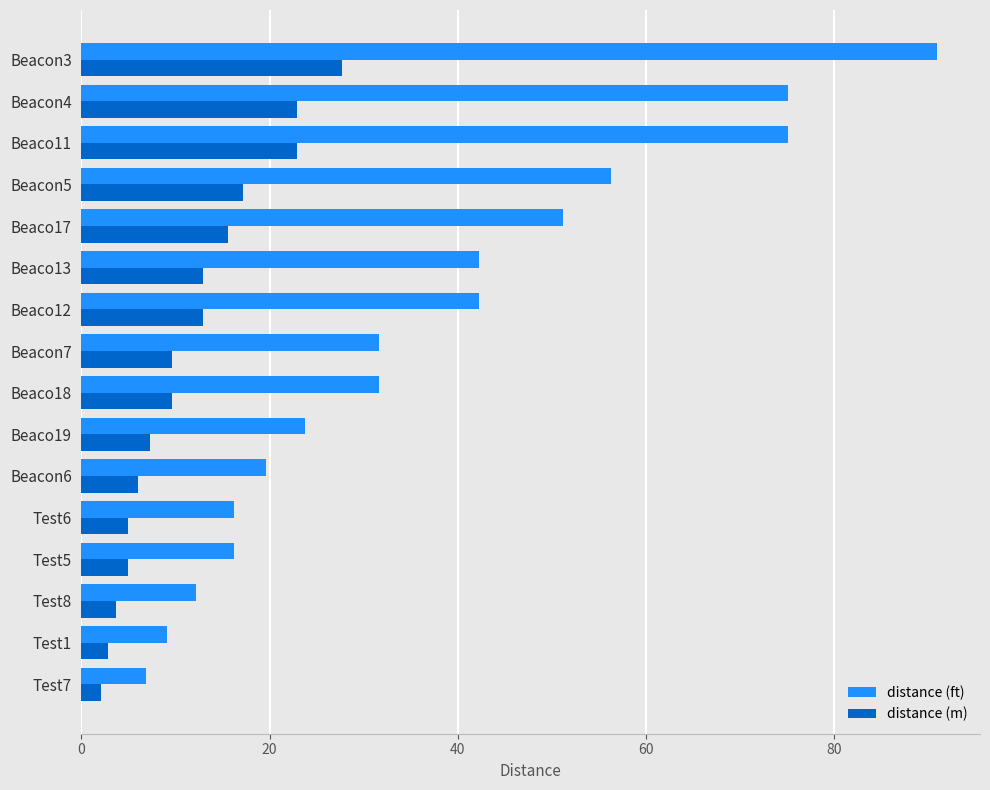

Which series has the largest range (max minus min)?

distance (ft)